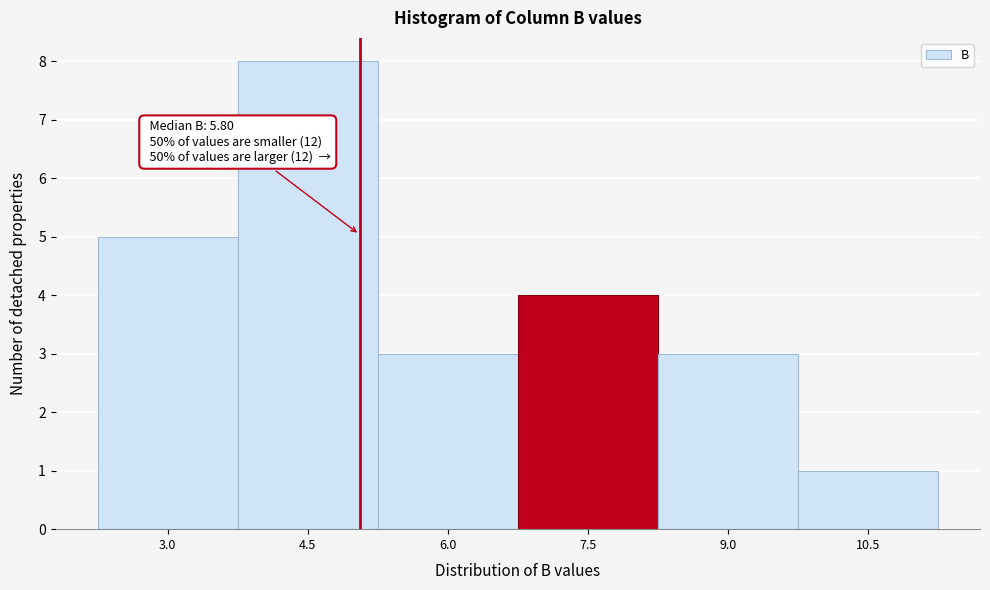

Reading right to left, extract all data points from this chart.

1	3	4	3	8	5